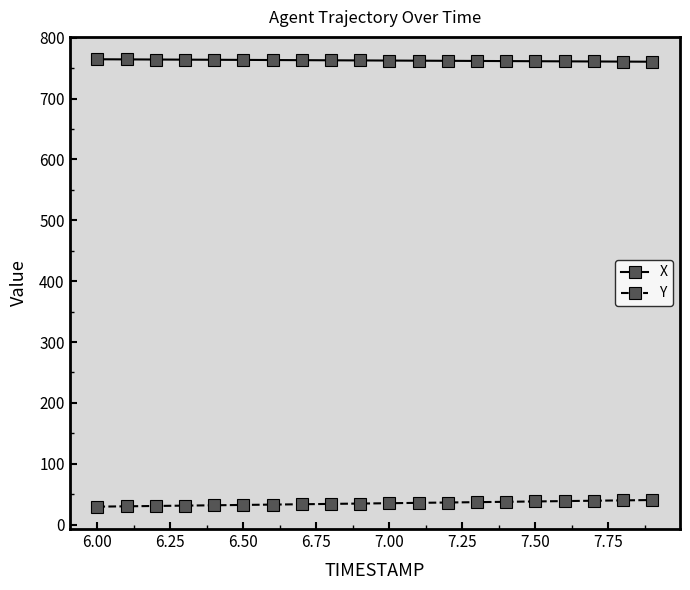

List the series in order of their peak value, highest first.

X, Y